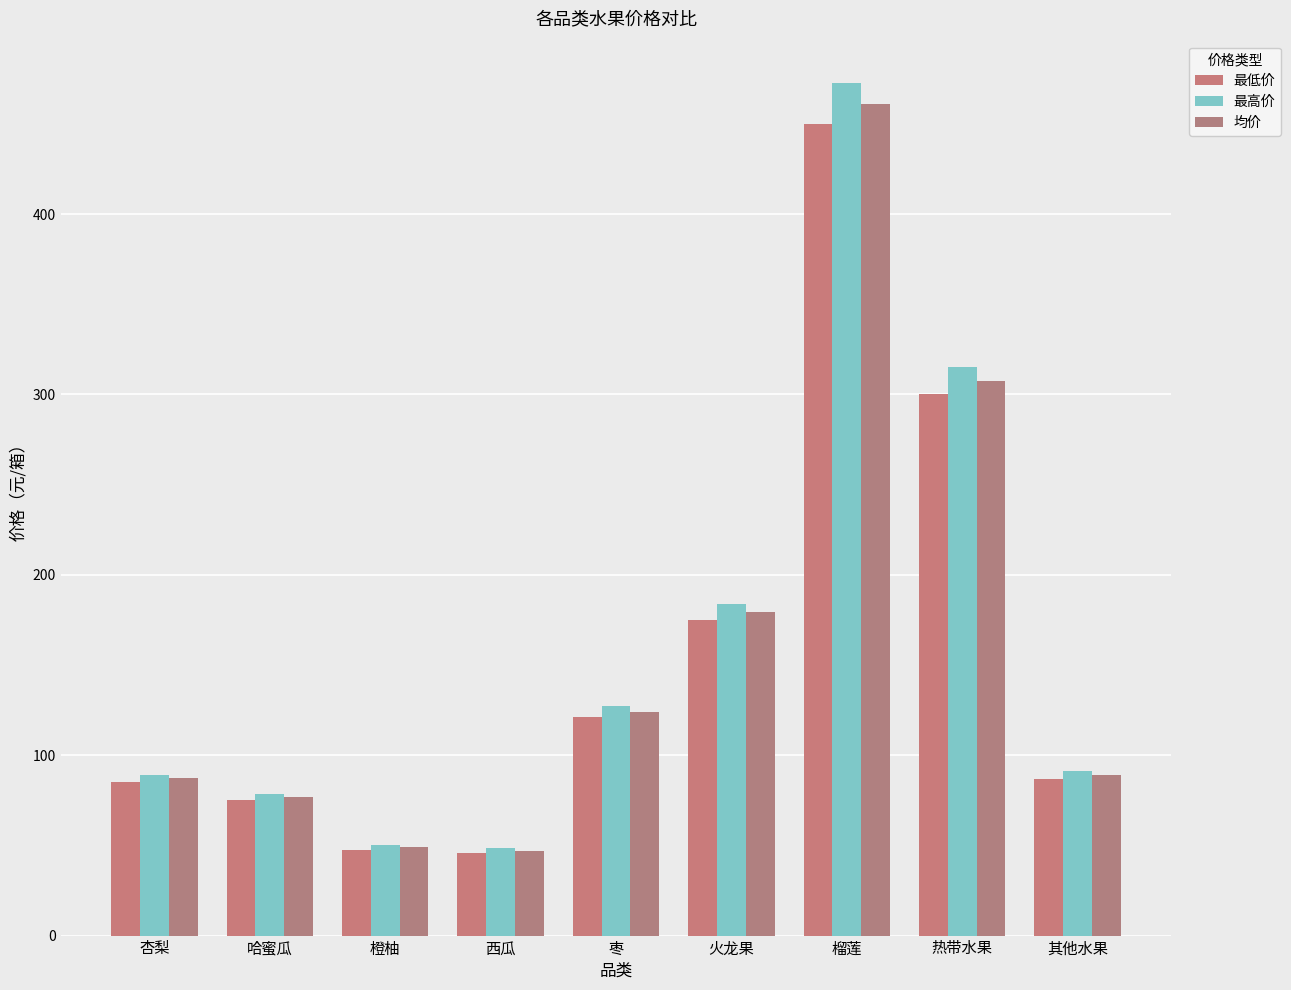

What is the label of the 4th bar from the right?

火龙果